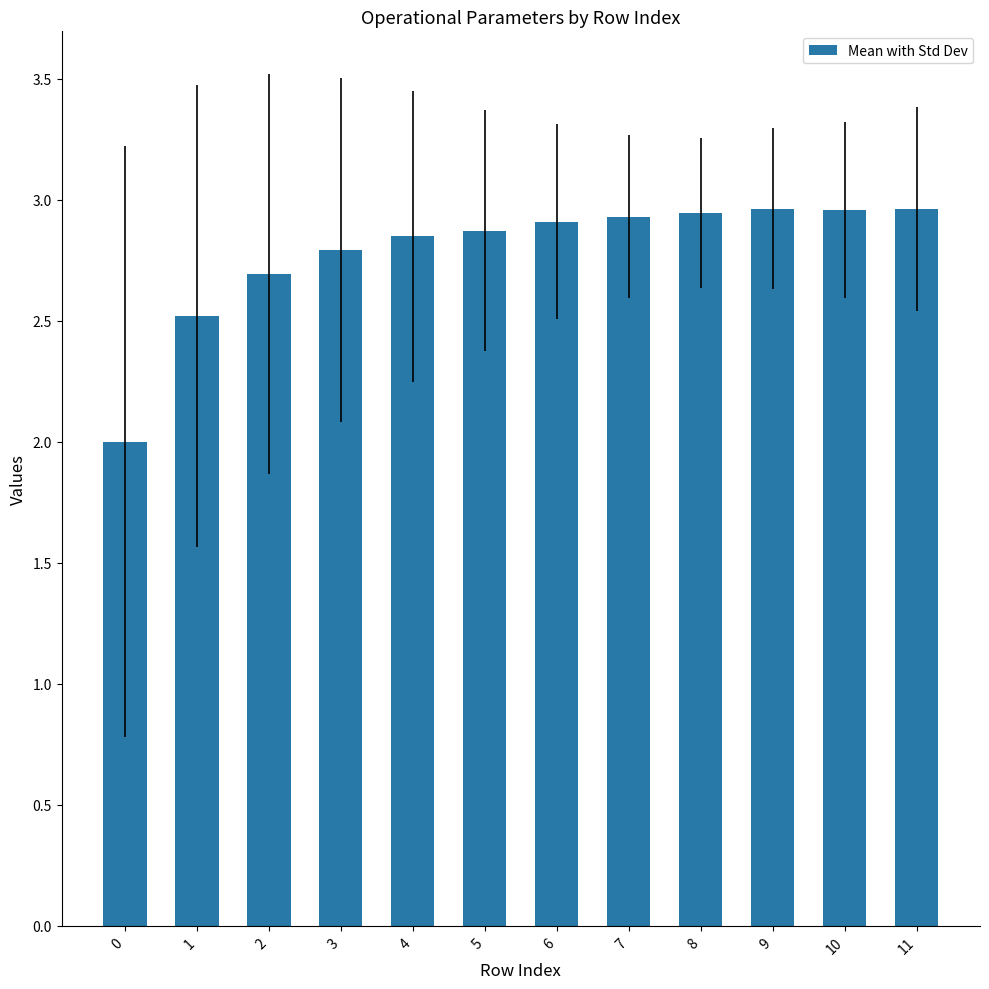

Approximately how many times larger is the value at 4 compared to 9?

1.0